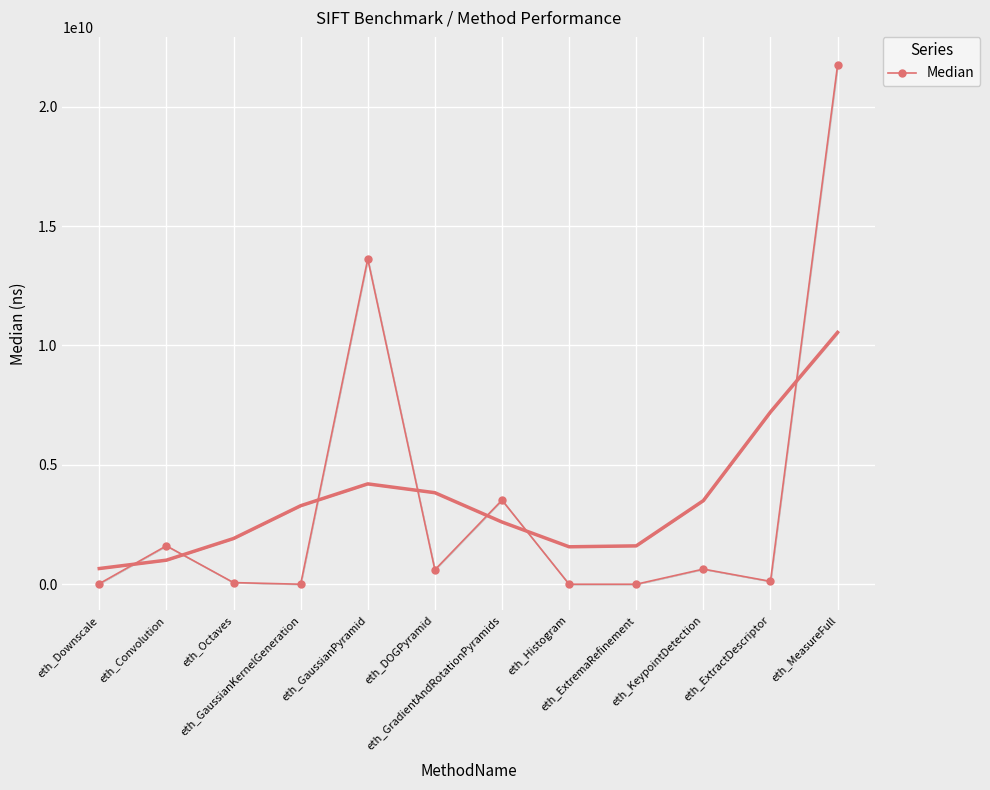

Reading right to left, extract all data points from this chart.

eth_MeasureFull=21737286758	eth_ExtractDescriptor=120012412	eth_KeypointDetection=633310132	eth_ExtremaRefinement=500	eth_Histogram=11944	eth_GradientAndRotationPyramids=3522323212	eth_DOGPyramid=602971710	eth_GaussianPyramid=13619336990	eth_GaussianKernelGeneration=1810	eth_Octaves=68524652	eth_Convolution=1607762330	eth_Downscale=21892608